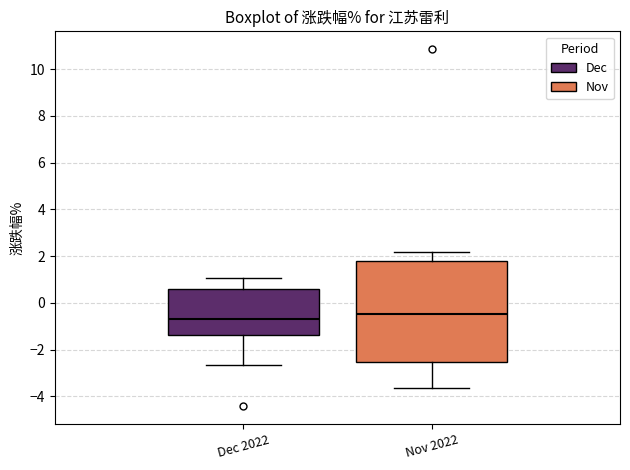

Reading left to right, read every box against the y-axis: the position of its median line, the range the box covers, and the ends of its whiskers. The values are not printed on the chart, so give them approximately, as read against the axis.

Dec 2022: median -0.6, box -1.4 to 0.6, whiskers -2.6 to 1.0
Nov 2022: median -0.4, box -2.6 to 1.8, whiskers -3.6 to 2.2